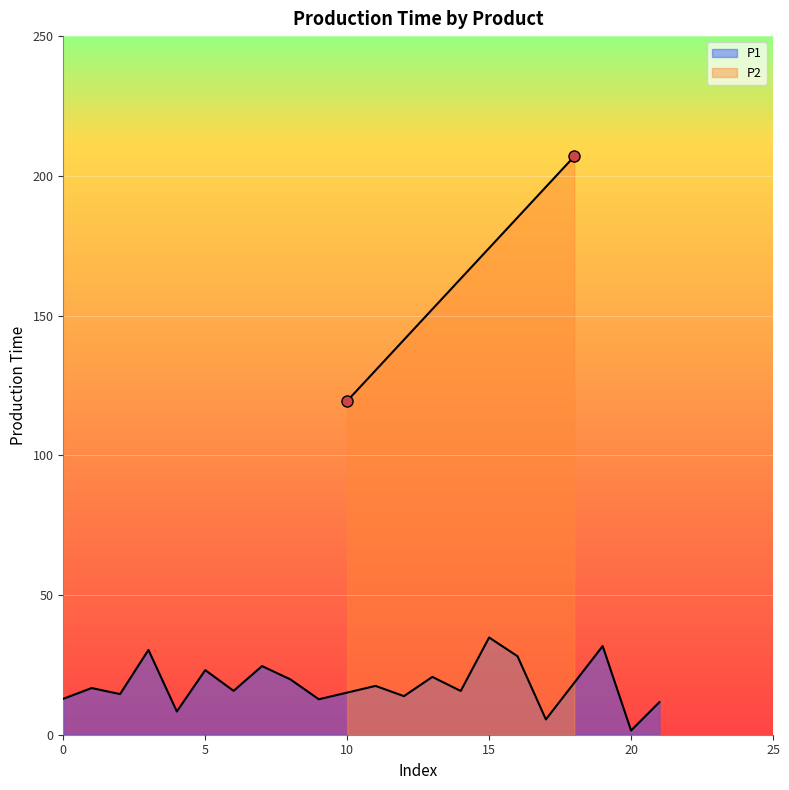

What is the maximum value for P1?

34.8